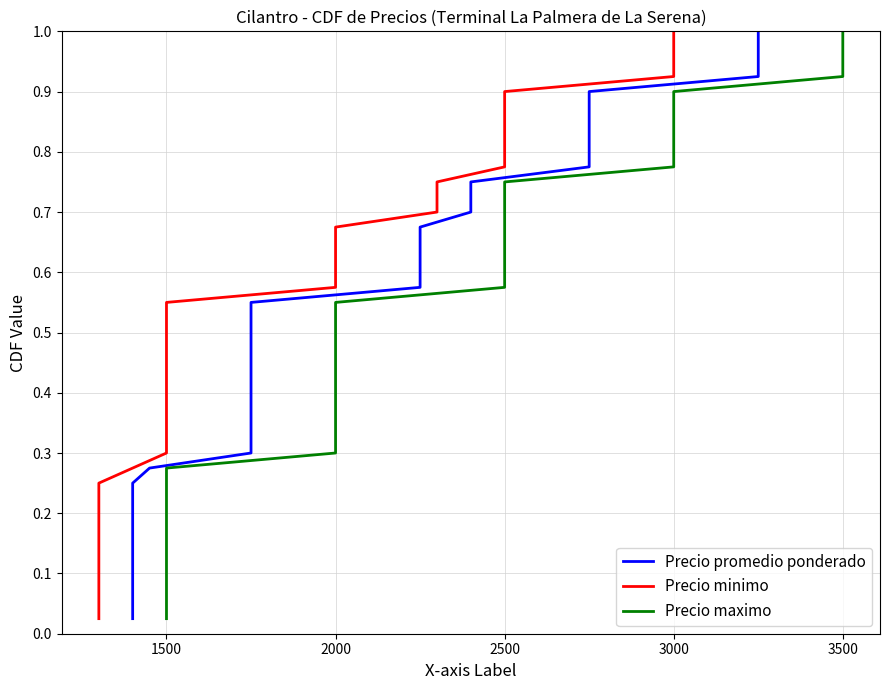

Which series has the largest total across all categories?

Precio promedio ponderado